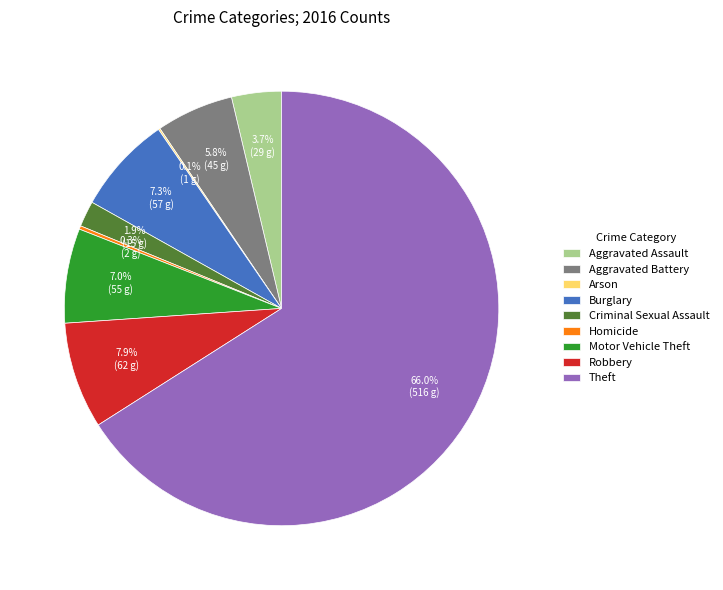

To the nearest percent, what is the average slice percentage?

11%